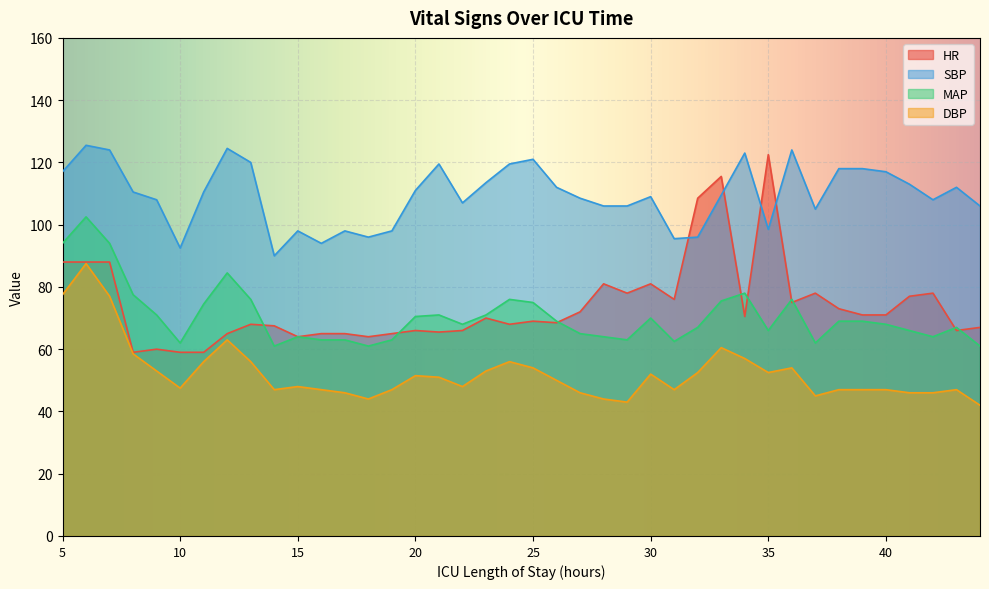

Reading left to right, extract all data points from this chart.

HR: 88.0	88.0	88.0	59.0	60.0	59.0	59.0	65.0	68.0	67.5	64.0	65.0	65.0	64.0	65.0	66.0	65.5	66.0	70.0	68.0	69.0	68.5	72.0	81.0	78.0	81.0	76.0	108.5	115.5	70.5	122.5	75.0	78.0	73.0	71.0	71.0	77.0	78.0	66.0	67.0
SBP: 117.0	125.5	124.0	110.5	108.0	92.5	110.5	124.5	120.0	90.0	98.0	94.0	98.0	96.0	98.0	111.0	119.5	107.0	113.5	119.5	121.0	112.0	108.5	106.0	106.0	109.0	95.5	96.0	109.5	123.0	98.5	124.0	105.0	118.0	118.0	117.0	113.0	108.0	112.0	106.0
MAP: 94.0	102.5	94.0	77.5	71.0	62.0	74.5	84.5	76.0	61.0	64.0	63.0	63.0	61.0	63.0	70.5	71.0	68.0	71.0	76.0	75.0	69.0	65.0	64.0	63.0	70.0	62.5	67.0	75.5	78.0	66.0	76.0	62.0	69.0	69.0	68.0	66.0	64.0	67.0	61.0
DBP: 77.5	87.5	77.0	58.5	53.0	47.5	56.0	63.0	56.0	47.0	48.0	47.0	46.0	44.0	47.0	51.5	51.0	48.0	53.0	56.0	54.0	50.0	46.0	44.0	43.0	52.0	47.0	52.5	60.5	57.0	52.5	54.0	45.0	47.0	47.0	47.0	46.0	46.0	47.0	42.0